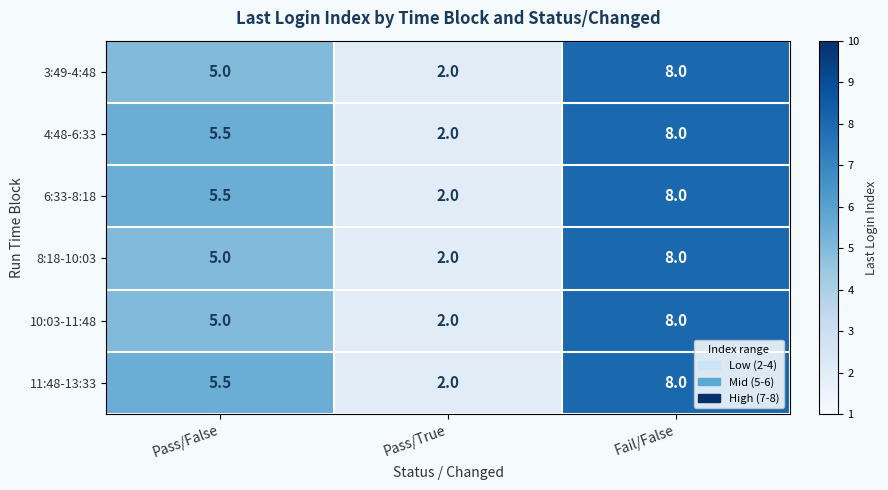

Reading left to right, extract all data points from this chart.

3:49-4:48: Pass/False=5.0	Pass/True=2.0	Fail/False=8.0
4:48-6:33: Pass/False=5.5	Pass/True=2.0	Fail/False=8.0
6:33-8:18: Pass/False=5.5	Pass/True=2.0	Fail/False=8.0
8:18-10:03: Pass/False=5.0	Pass/True=2.0	Fail/False=8.0
10:03-11:48: Pass/False=5.0	Pass/True=2.0	Fail/False=8.0
11:48-13:33: Pass/False=5.5	Pass/True=2.0	Fail/False=8.0